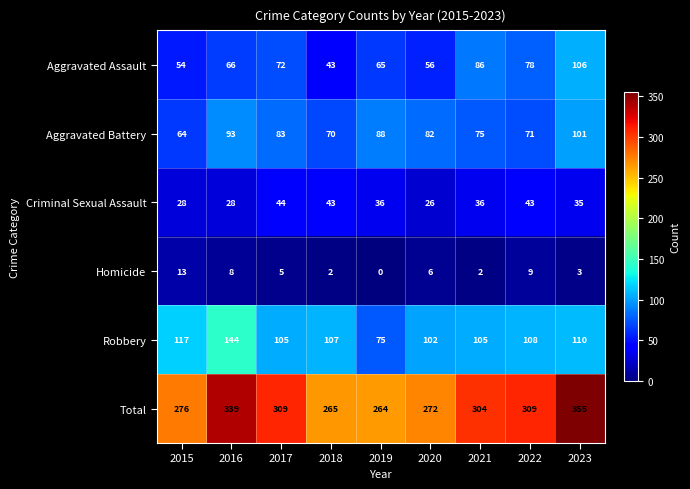

Is it true that Robbery equals 144 at 2016?

True